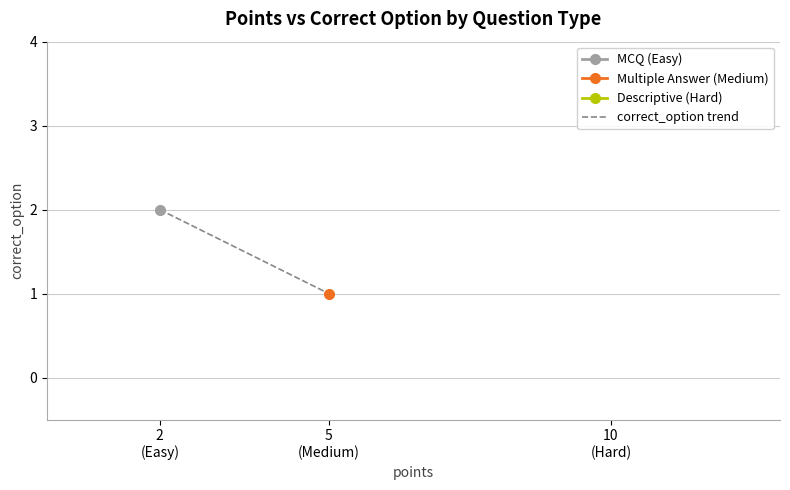

What is the maximum value shown in the chart?

2.0